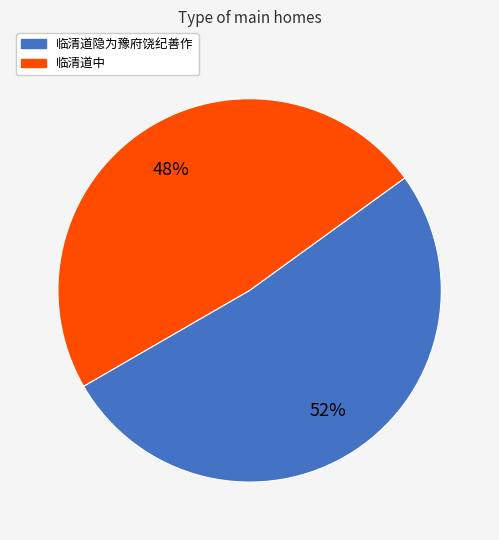

How many segments does this pie chart have?

2